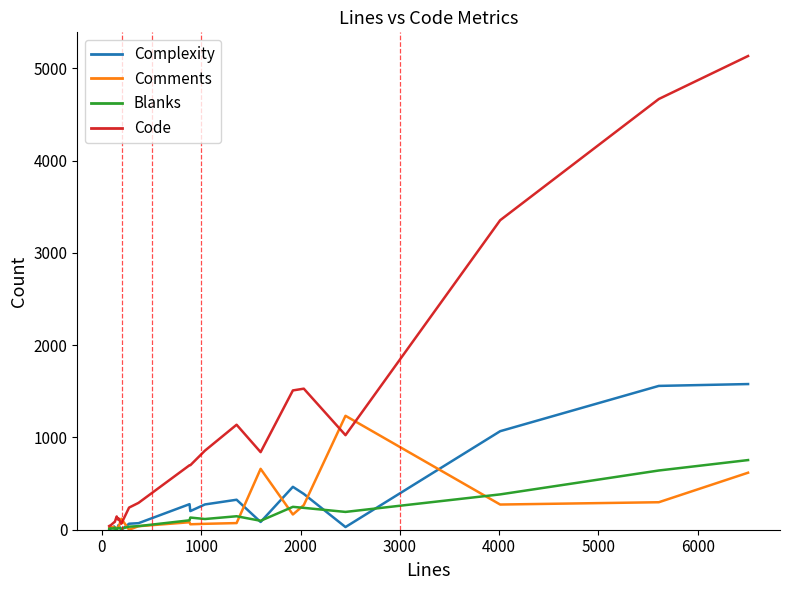

List the series in order of their peak value, highest first.

Code, Complexity, Comments, Blanks